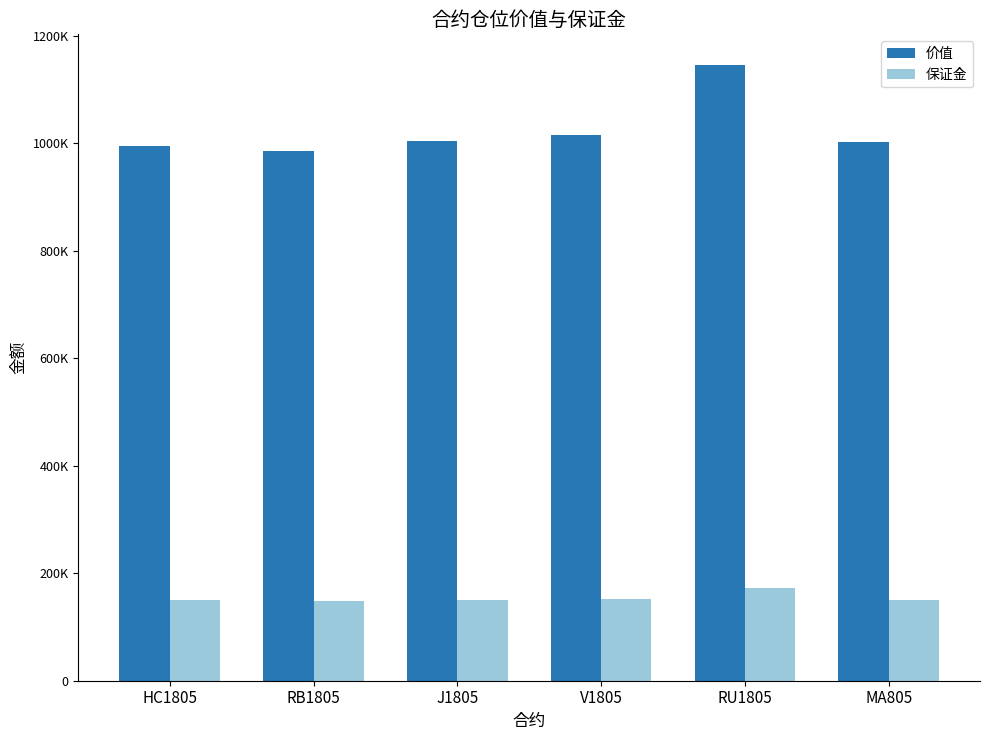

What are all the series names shown in the legend?

价值, 保证金